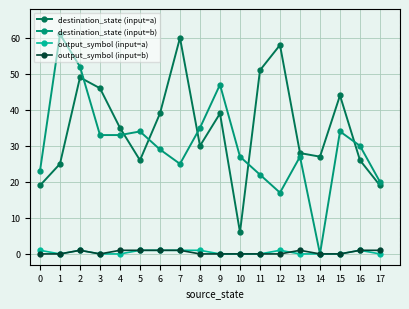

True or false: output_symbol (input=a) and destination_state (input=a) cross at least once.

False